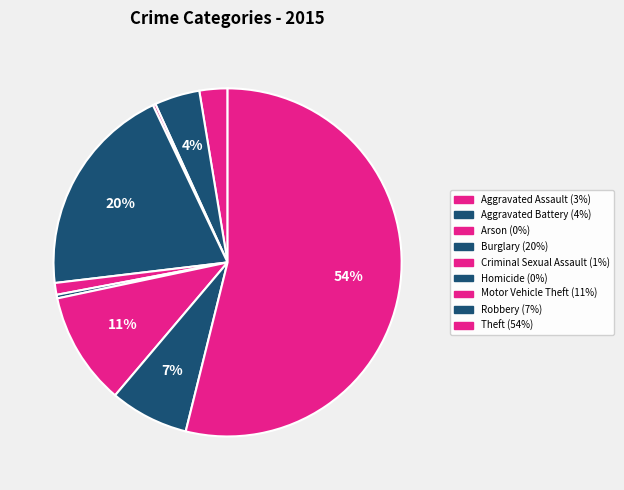

Which category accounts for the majority?

Theft